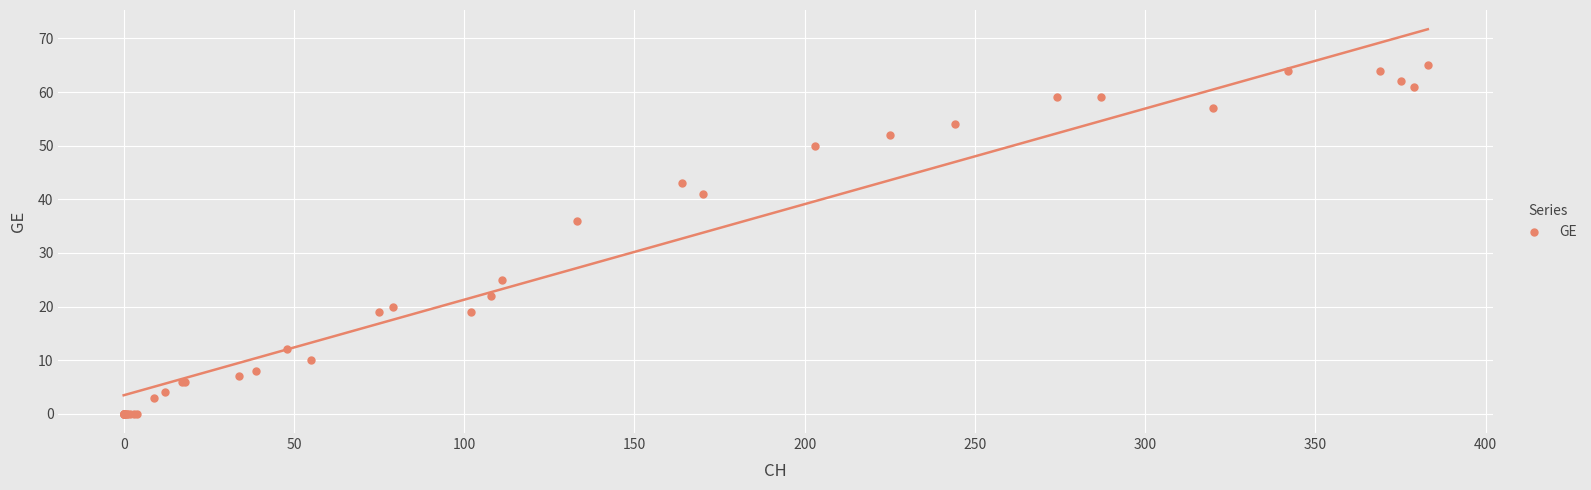

What Y value in the scatter plot is closest to 32?

36